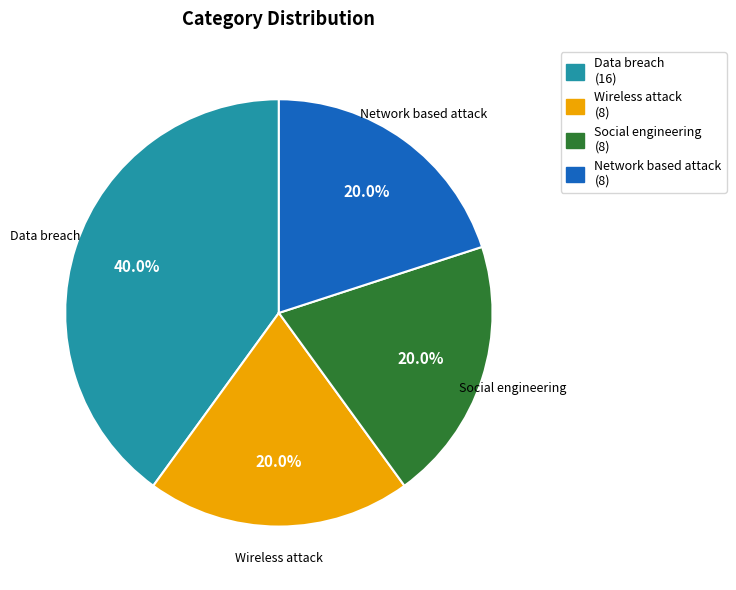

Which category has the biggest portion of the pie?

Data breach